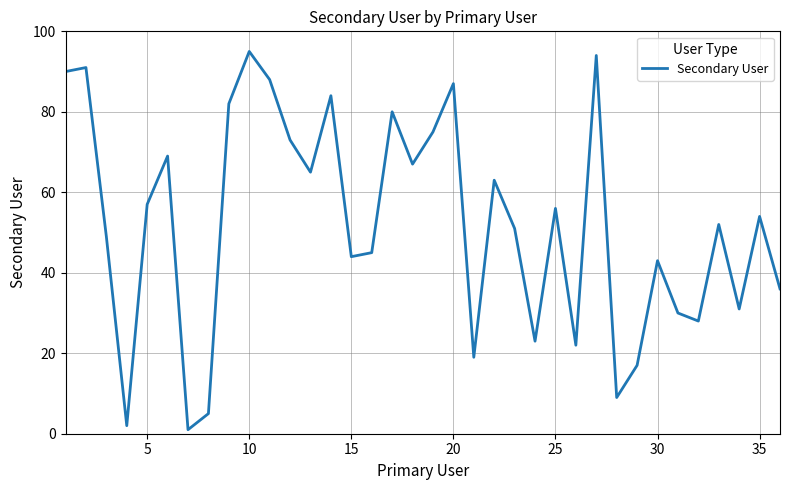

What is the greatest value displayed?

95